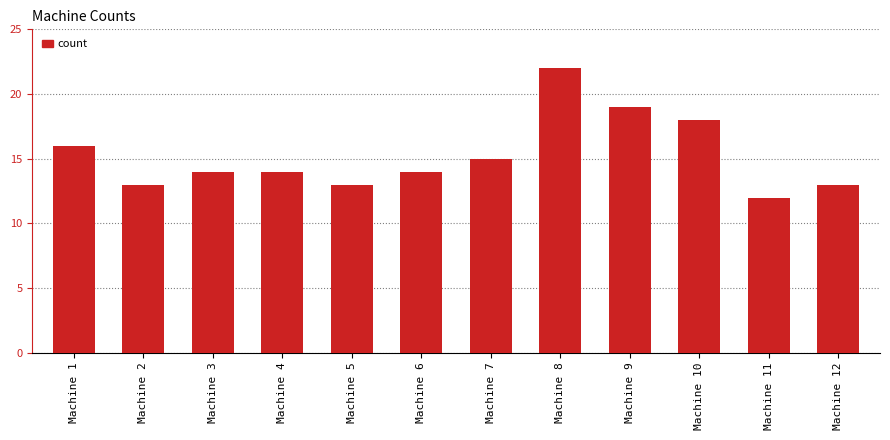

How many series are shown in this chart?

1